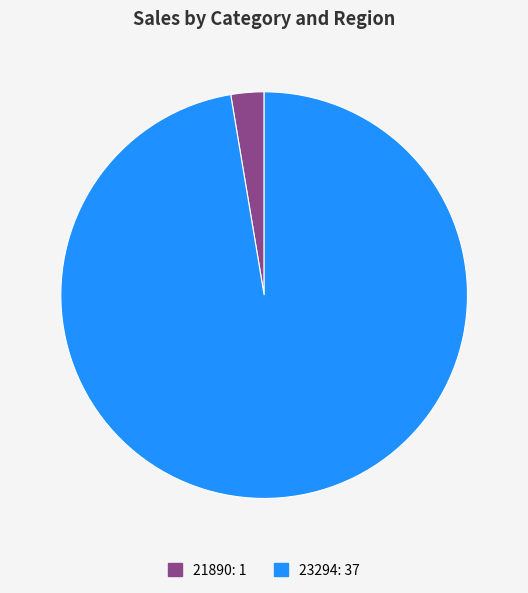

Is it true that 23294 is 97% of the pie?

True